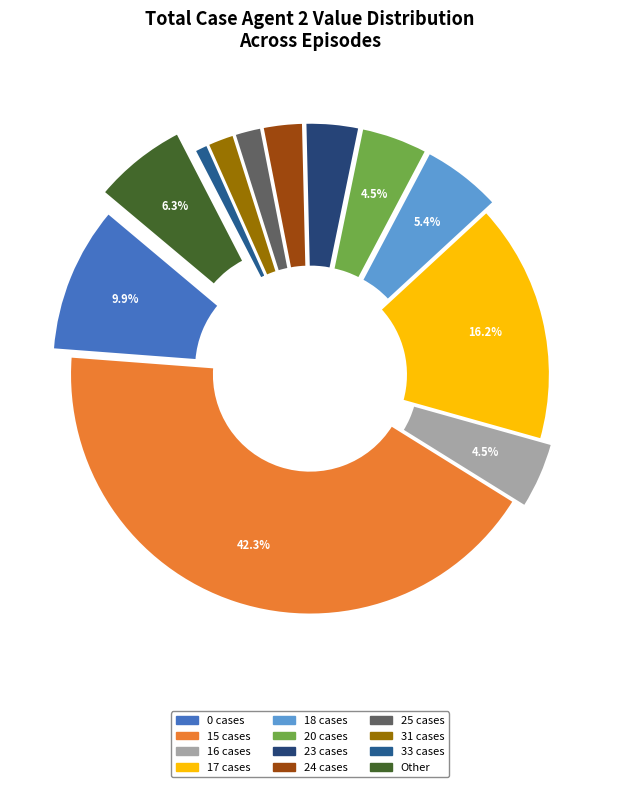

How many slices are in this pie chart?

12